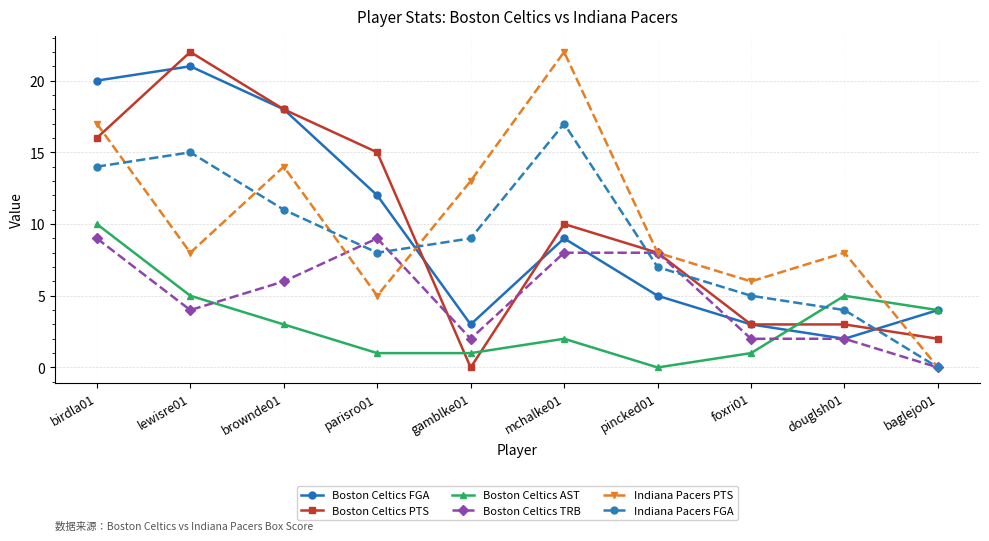

How many interior local valleys does the Boston Celtics FGA series have?

2